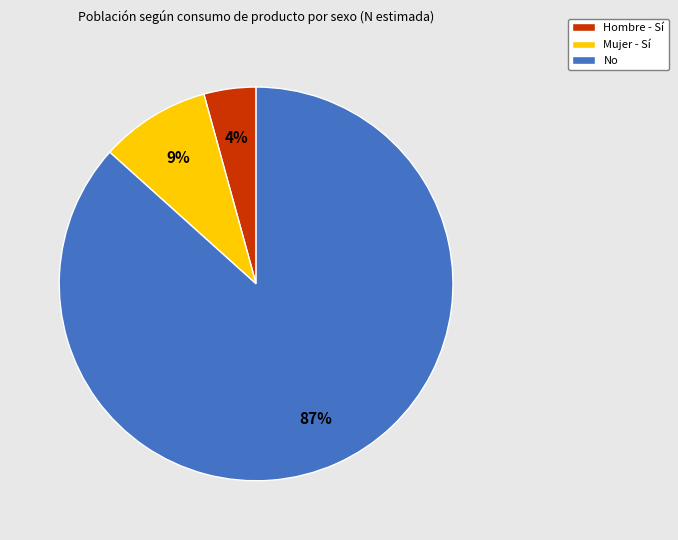

To the nearest percent, what is the average slice percentage?

33%